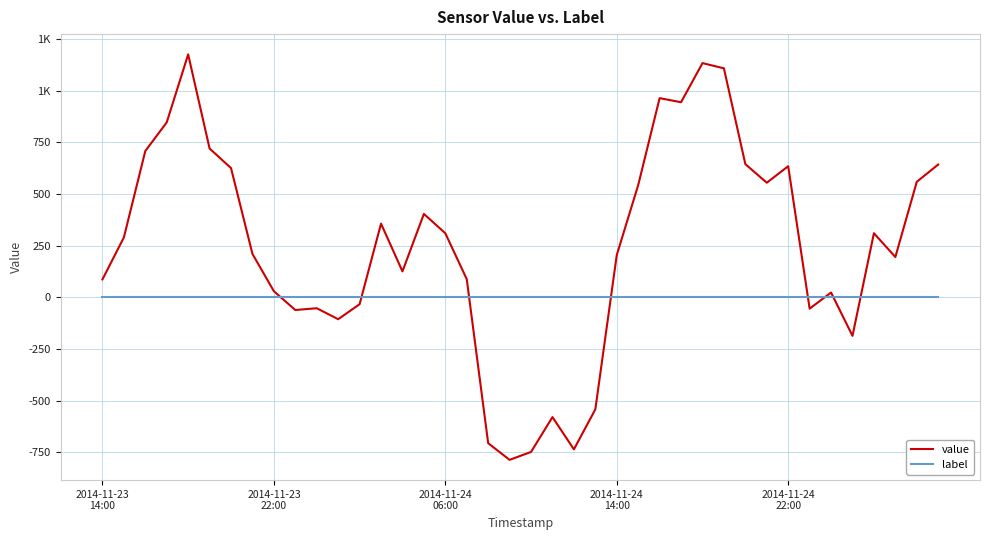

After their last crossing, which series has the higher values: value or label?

value